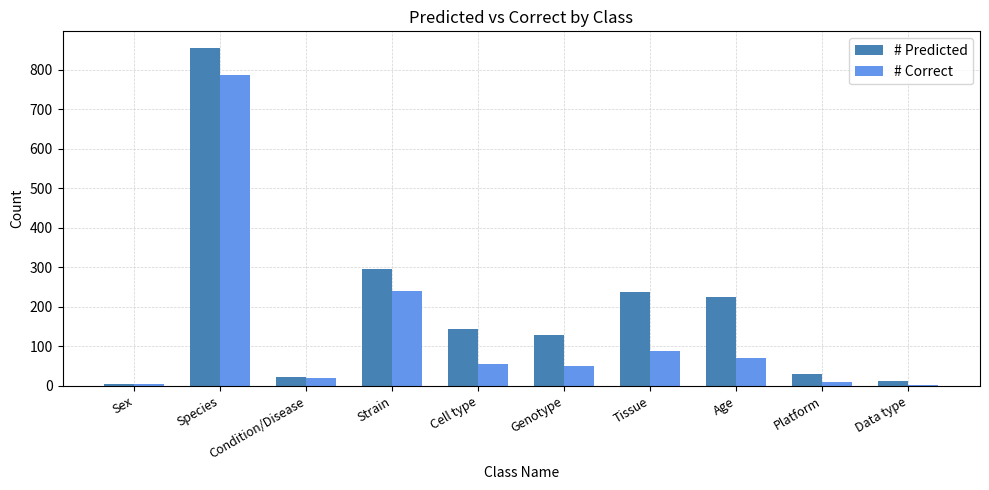

The # Correct series shows 56 at Cell type. True or false?

True